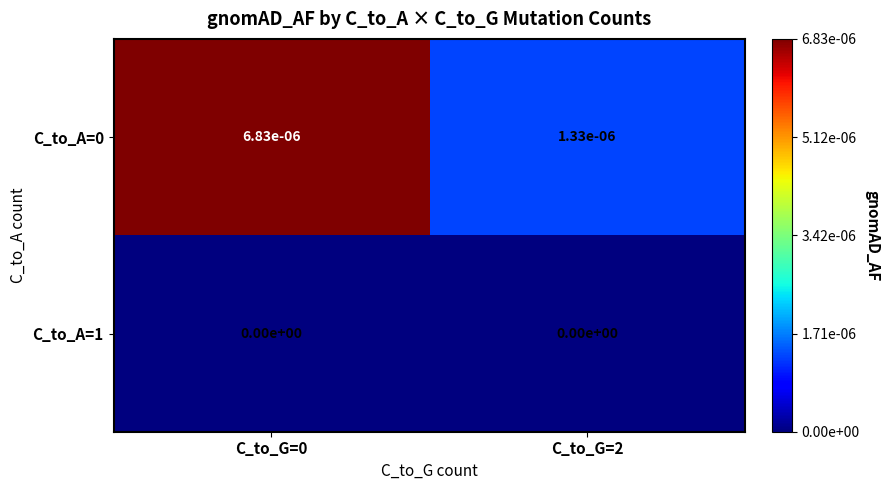

How many categories are shown in the chart?

2